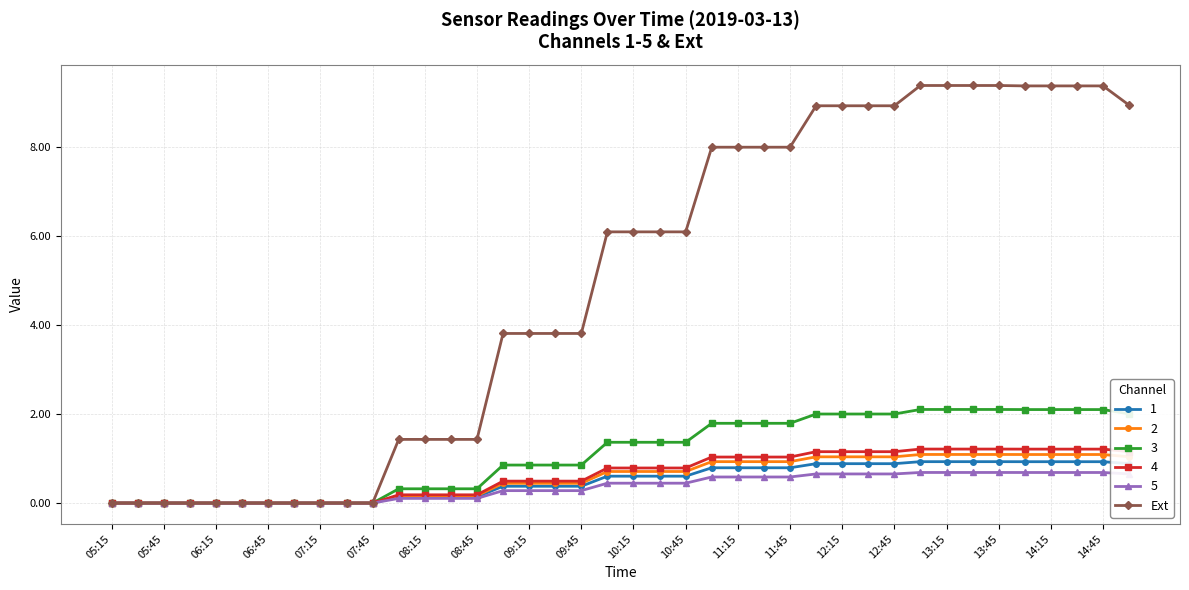

What is the value of the 4 point at the 40th from the left?

1.2